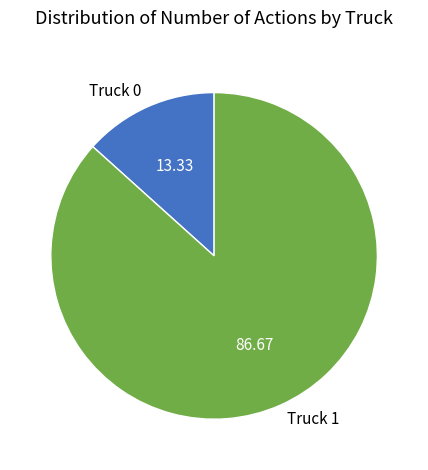

Combined, do Truck 0 and Truck 1 account for over 50%?

Yes